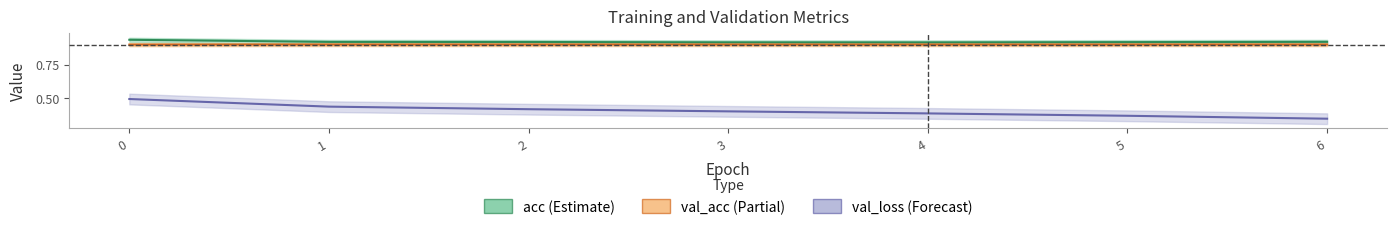

What is the greatest value displayed?

0.9